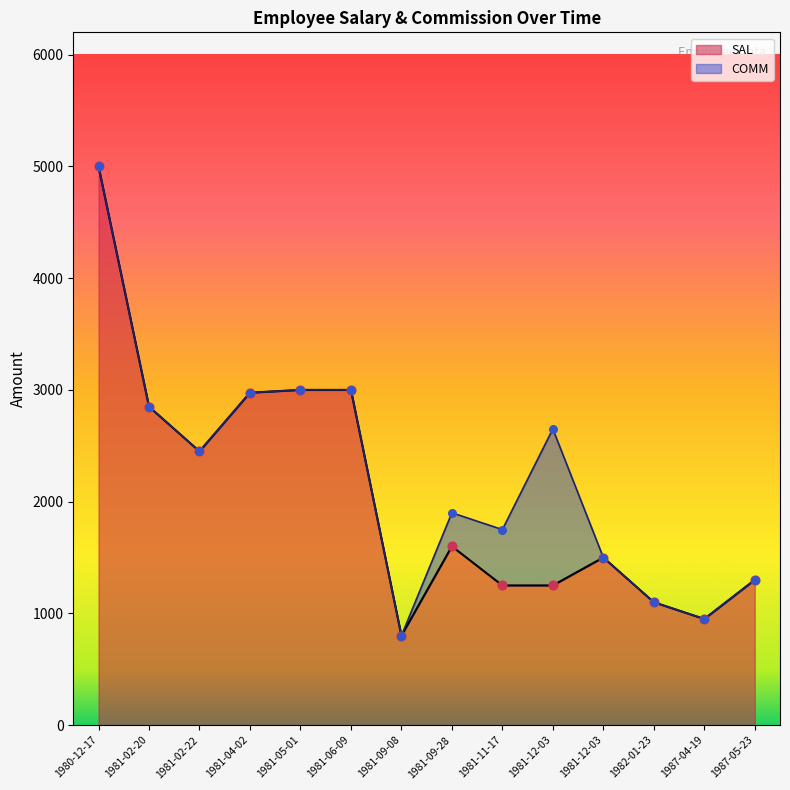

Approximately how many times larger is the value at 1981-12-03 compared to 1987-04-19?

1.3